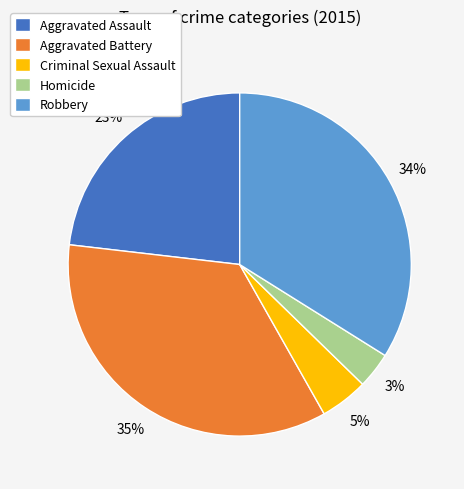

How many segments does this pie chart have?

5